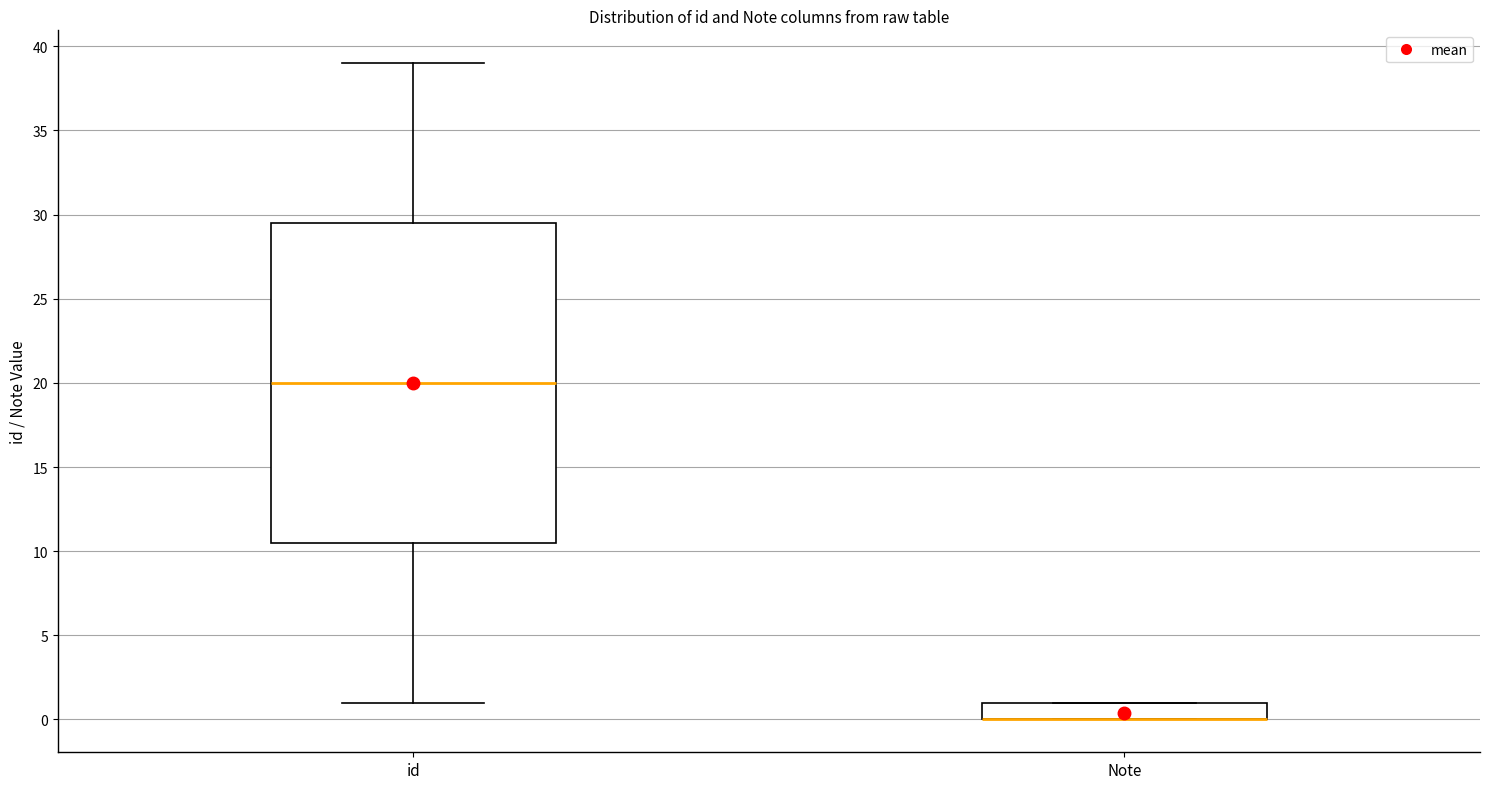

Where is the lower edge of the box for Note on the y-axis? The values are not printed on the chart, so give them approximately, as read against the axis.

0.0